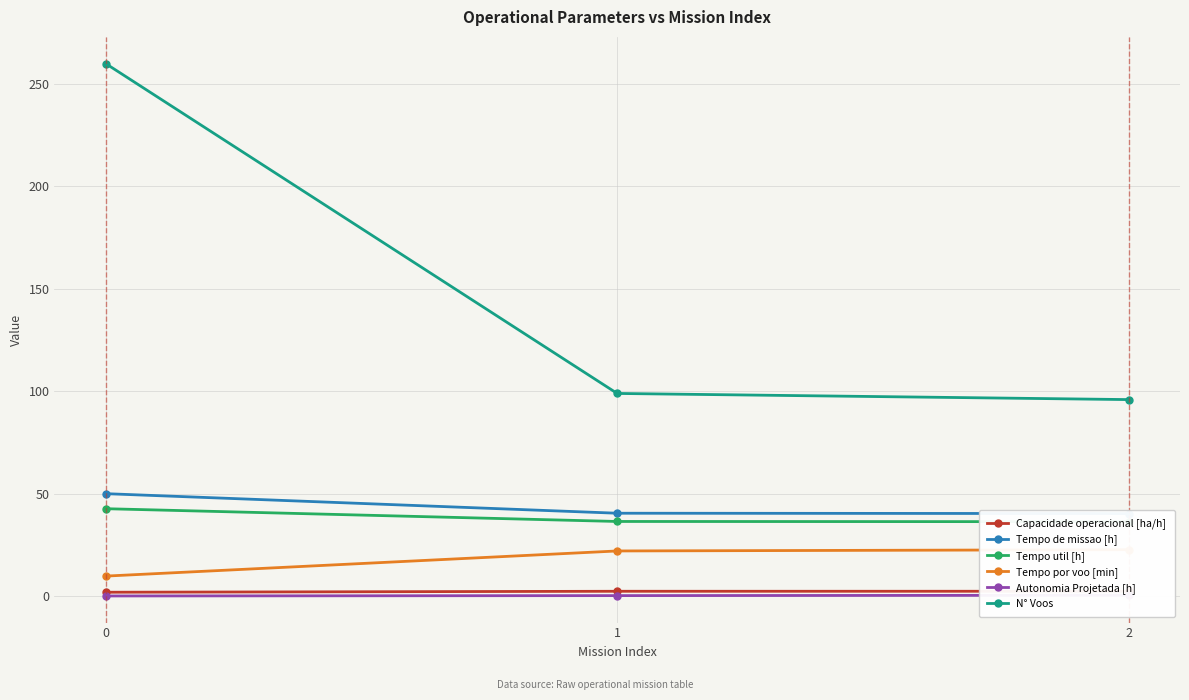

Reading right to left, extract all data points from this chart.

Capacidade operacional [ha/h]: 2.5	2.5	2.0
Tempo de missao [h]: 40.4	40.5	50.1
Tempo util [h]: 36.4	36.5	42.8
Tempo por voo [min]: 22.8	22.1	9.9
Autonomia Projetada [h]: 0.5	0.3	0.2
N° Voos: 96.0	99.0	260.0